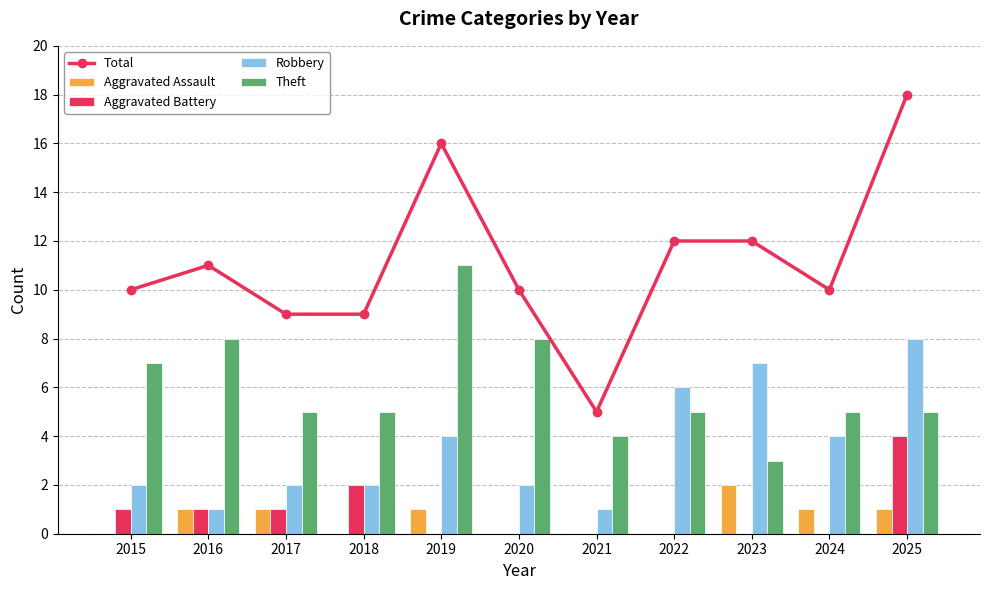

What is the difference between the Robbery values at 2016 and 2024?

3